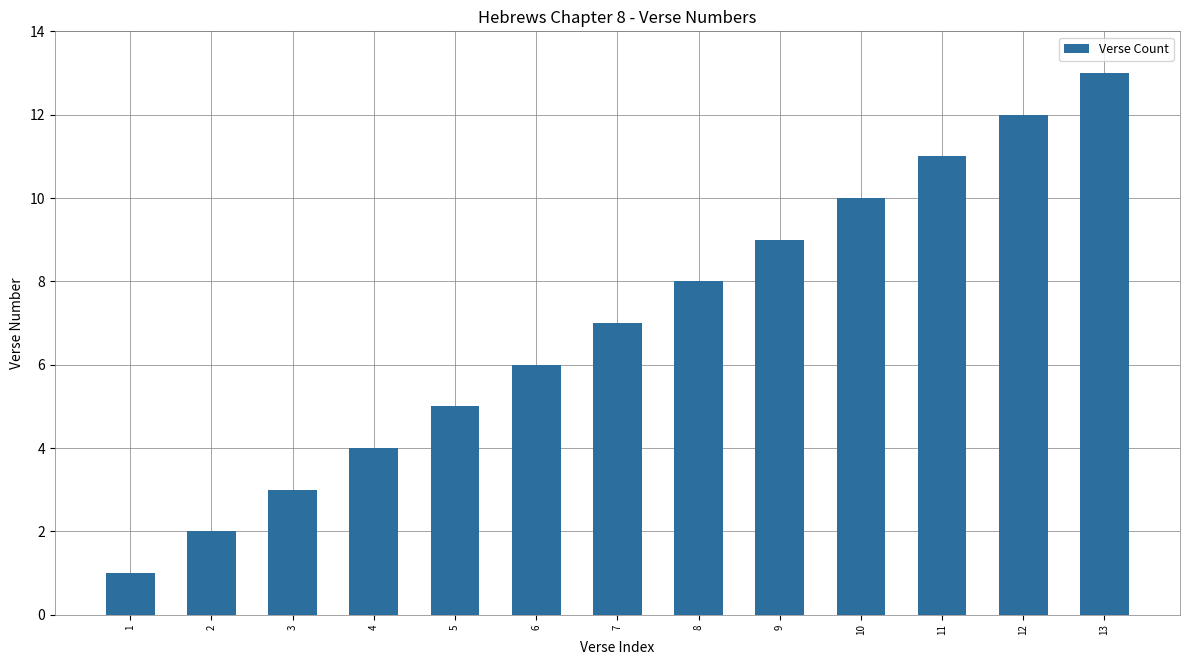

Does the chart contain any negative values?

No